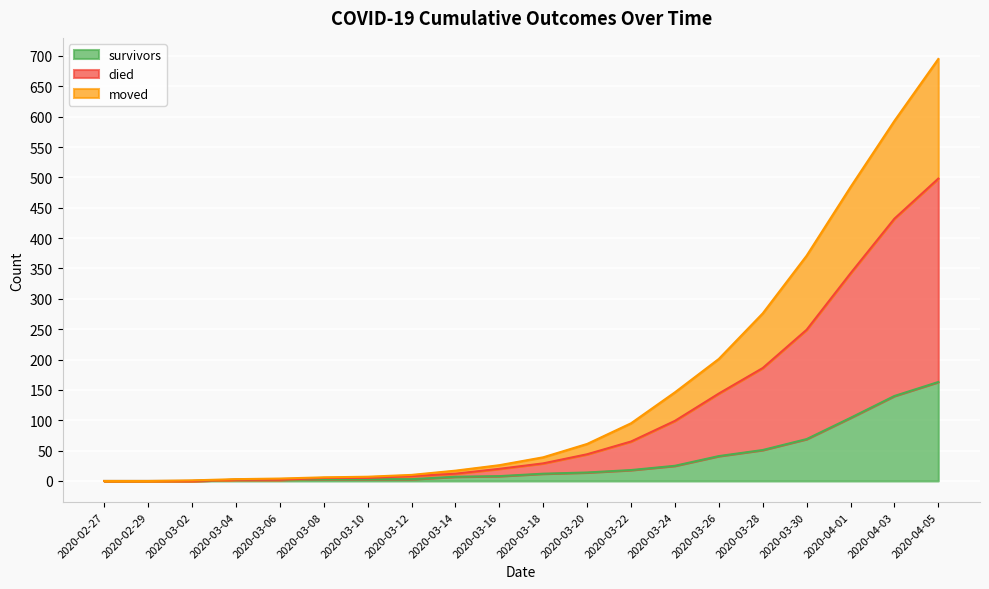

True or false: died and survivors cross at least once.

False